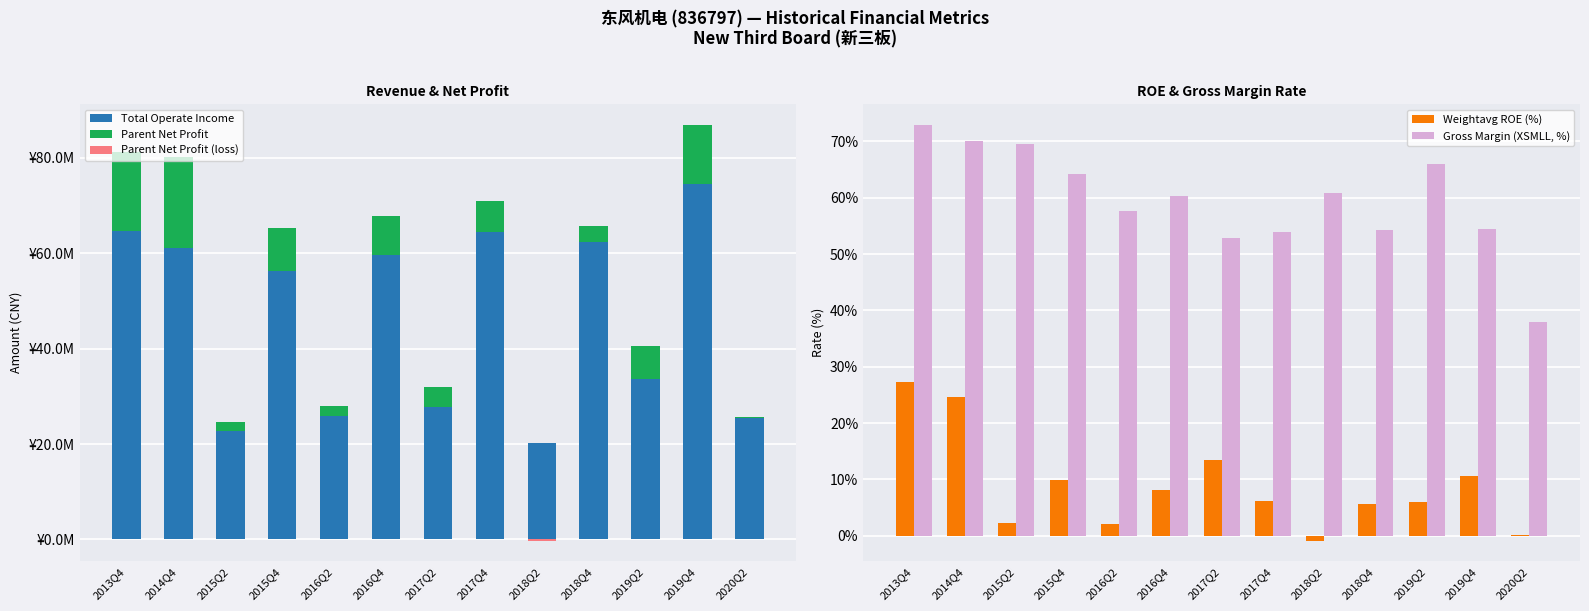

How many series are shown in this chart?

5